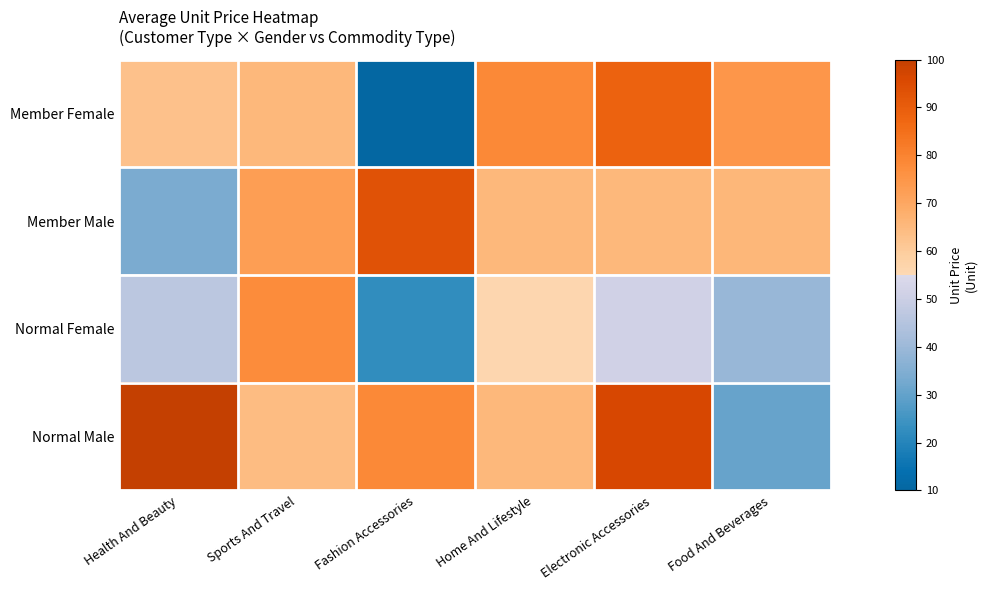

Reading left to right, what are all the values shown in this chart?

Member Female: Health And Beauty=62.8	Sports And Travel=65.3	Fashion Accessories=10.2	Home And Lifestyle=78.4	Electronic Accessories=88.5	Food And Beverages=74.9
Member Male: Health And Beauty=33.8	Sports And Travel=72.9	Fashion Accessories=93.2	Home And Lifestyle=65.3	Electronic Accessories=65.3	Food And Beverages=65.7
Normal Female: Health And Beauty=46.7	Sports And Travel=77.6	Fashion Accessories=22.5	Home And Lifestyle=56.1	Electronic Accessories=51.3	Food And Beverages=39.4
Normal Male: Health And Beauty=100.0	Sports And Travel=64.3	Fashion Accessories=78.5	Home And Lifestyle=65.3	Electronic Accessories=96.4	Food And Beverages=30.6